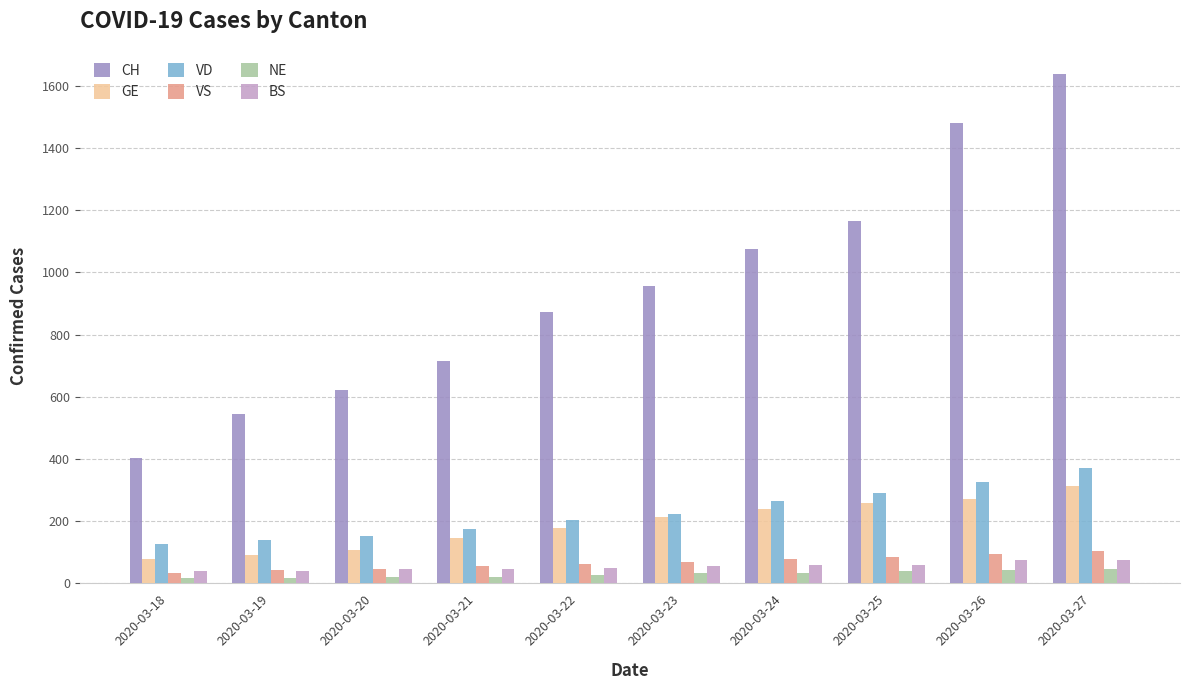

The BS series shows 40 at 2020-03-18. True or false?

True